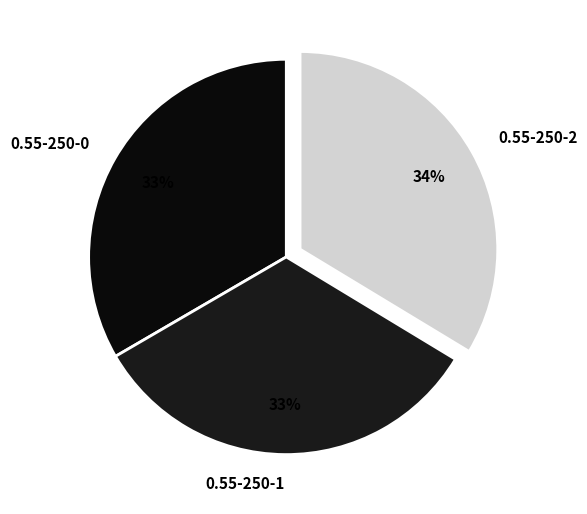

The 0.55-250-2 slice represents 34% of the pie. True or false?

True